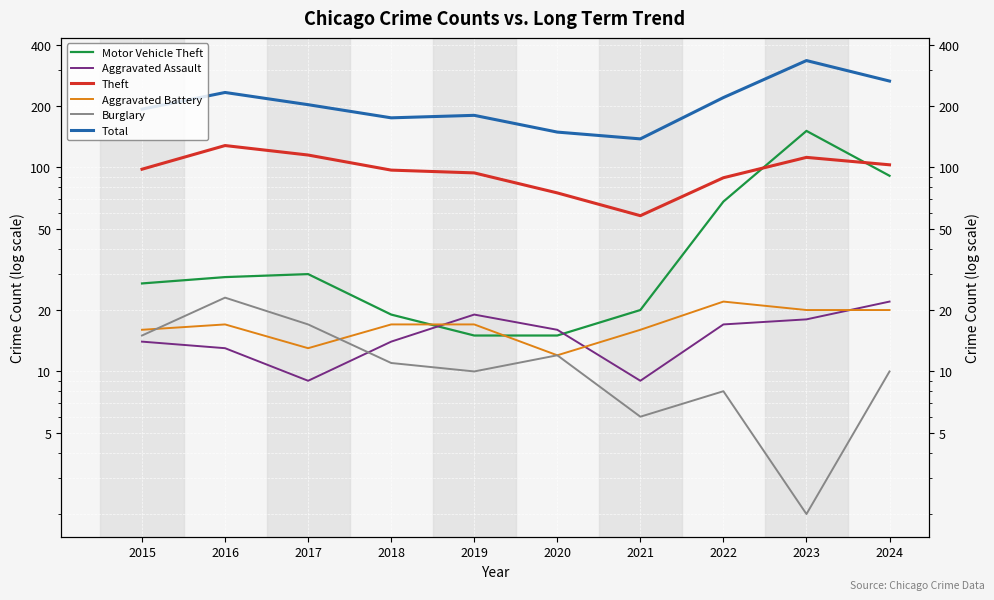

At 2017, list the series in order from largest to smallest.

Total, Theft, Motor Vehicle Theft, Burglary, Aggravated Battery, Aggravated Assault